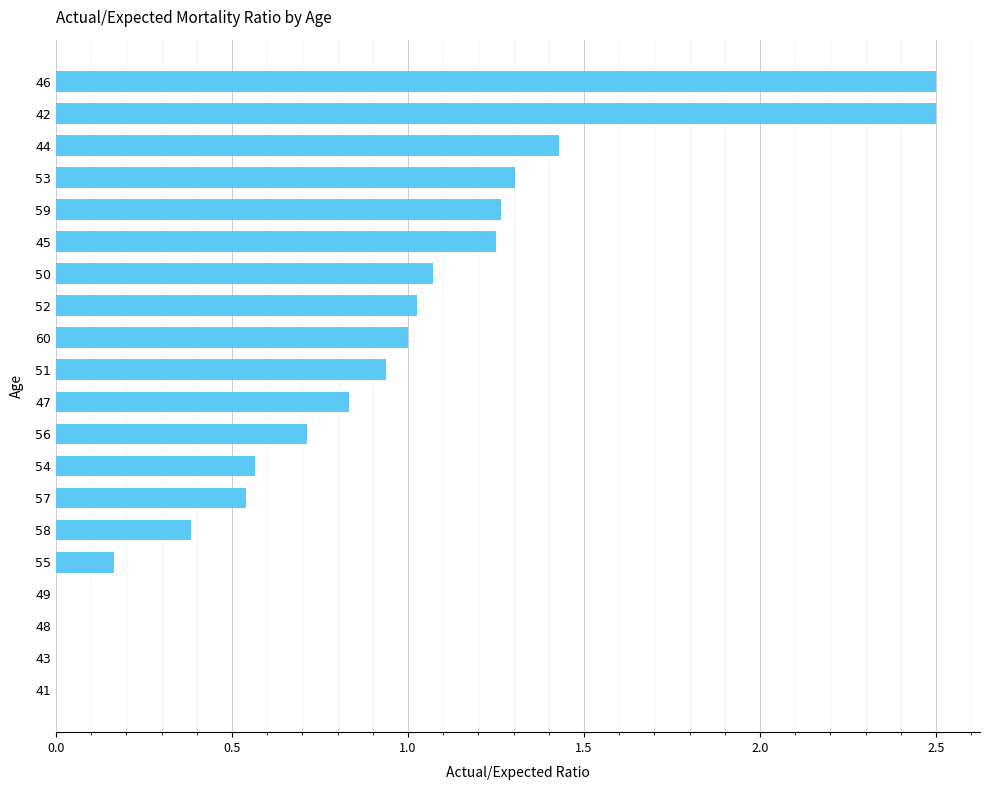

What is the maximum value shown in the chart?

2.5